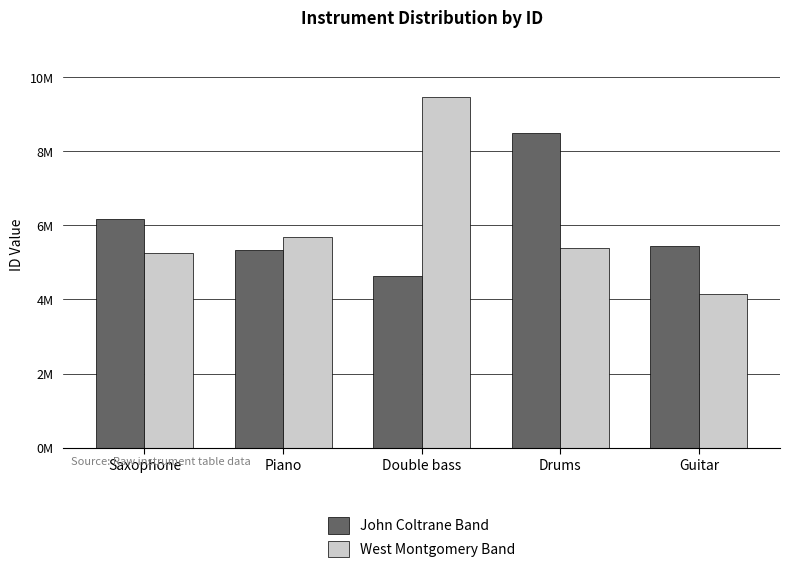

At how many categories does at least one series exceed 8993476?

1